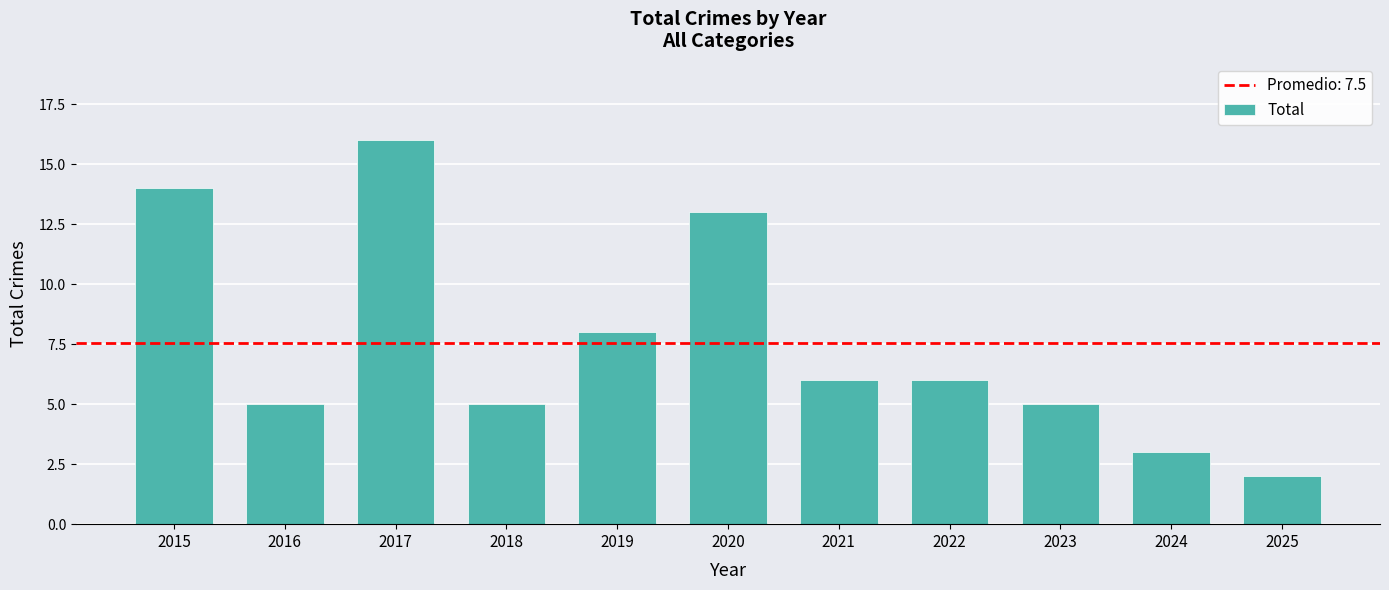

Reading left to right, what are all the values shown in this chart?

14	5	16	5	8	13	6	6	5	3	2